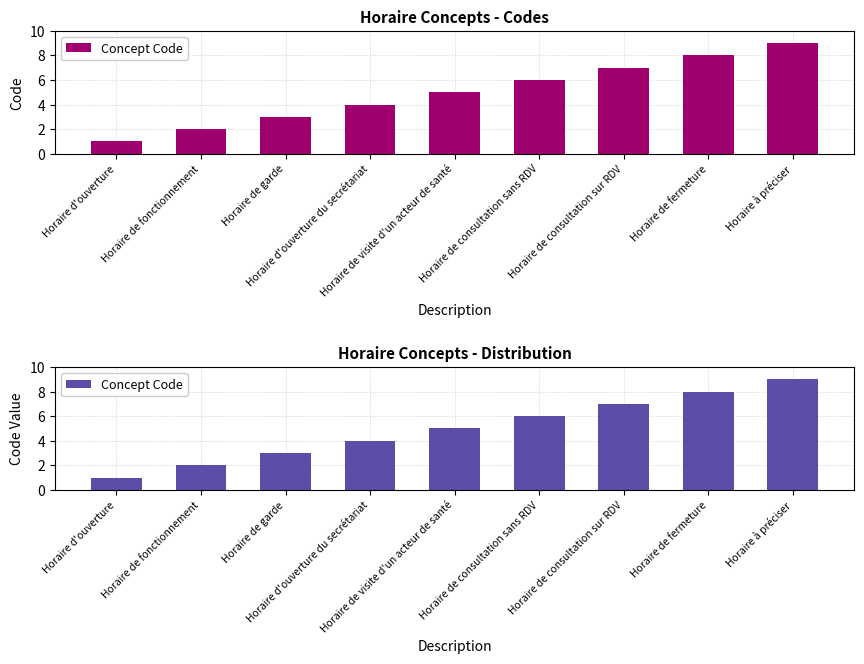

At which category does the chart reach its peak across all series?

Horaire à préciser